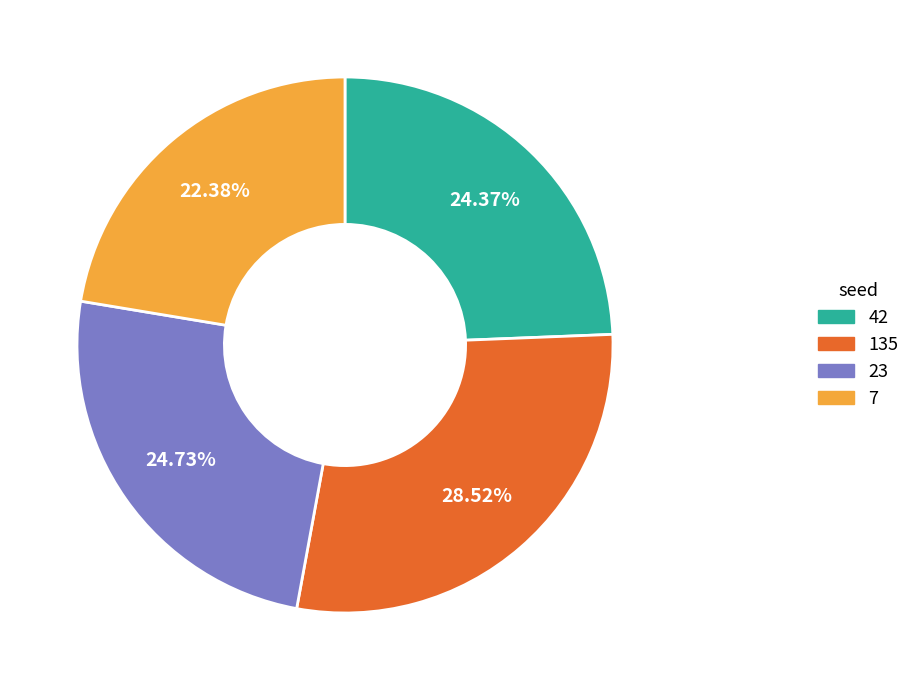

Does any single category account for the majority?

No